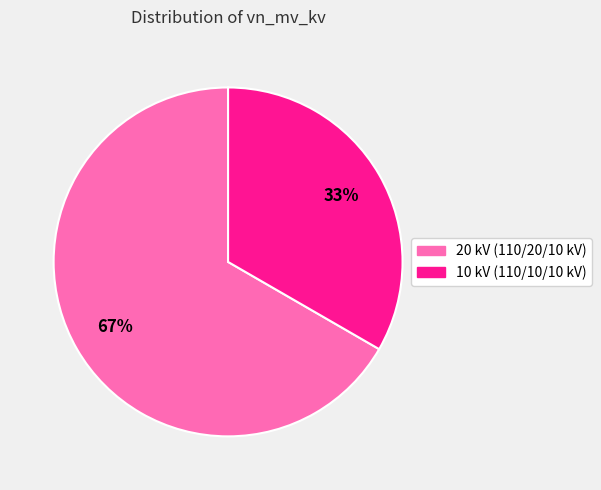

To the nearest percent, what is the average slice percentage?

50%